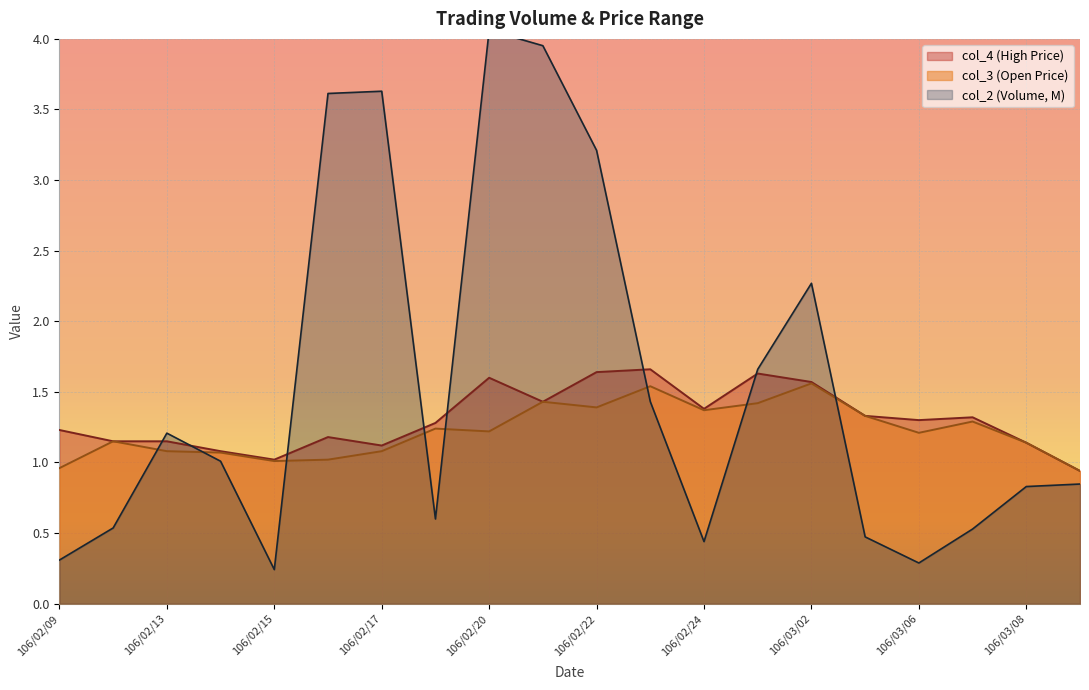

How many interior local valleys does the col_2 series have?

4